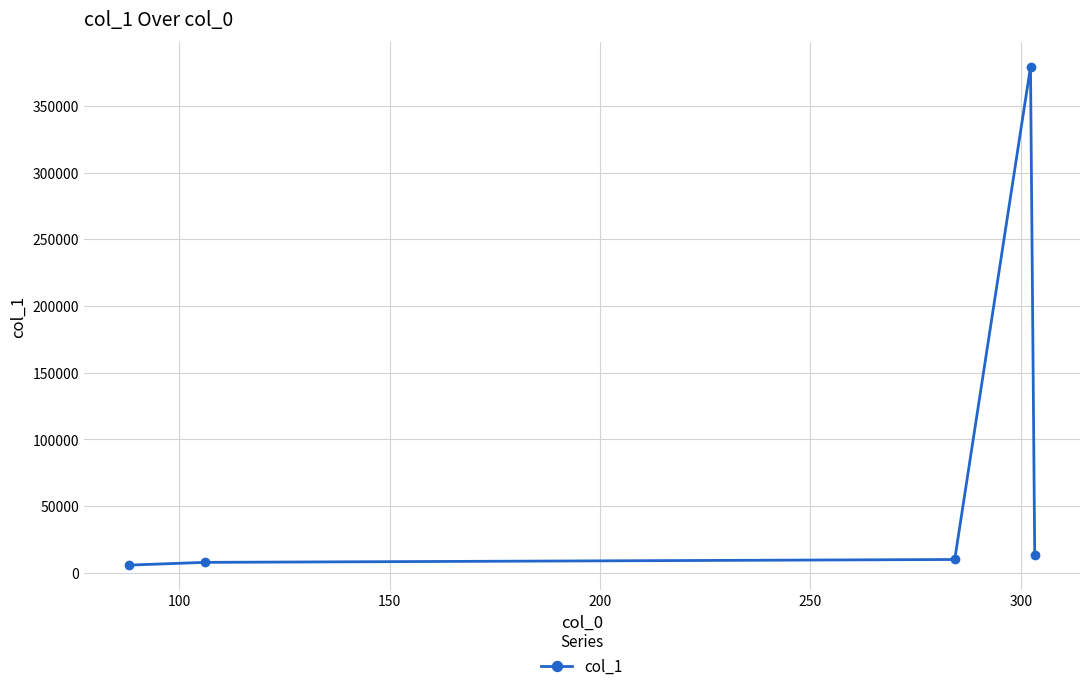

True or false: there are more than 2 points higher than both neighbors.

False